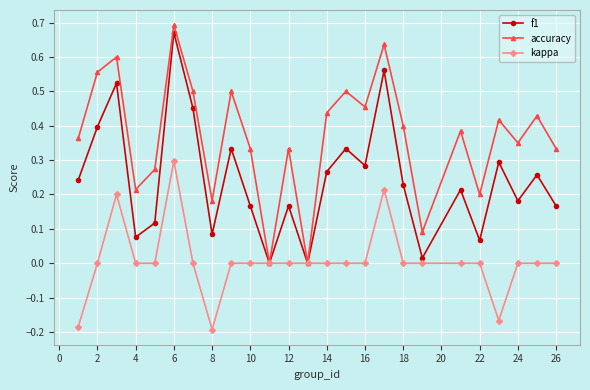

List the series in order of their overall mean, lowest first.

kappa, f1, accuracy